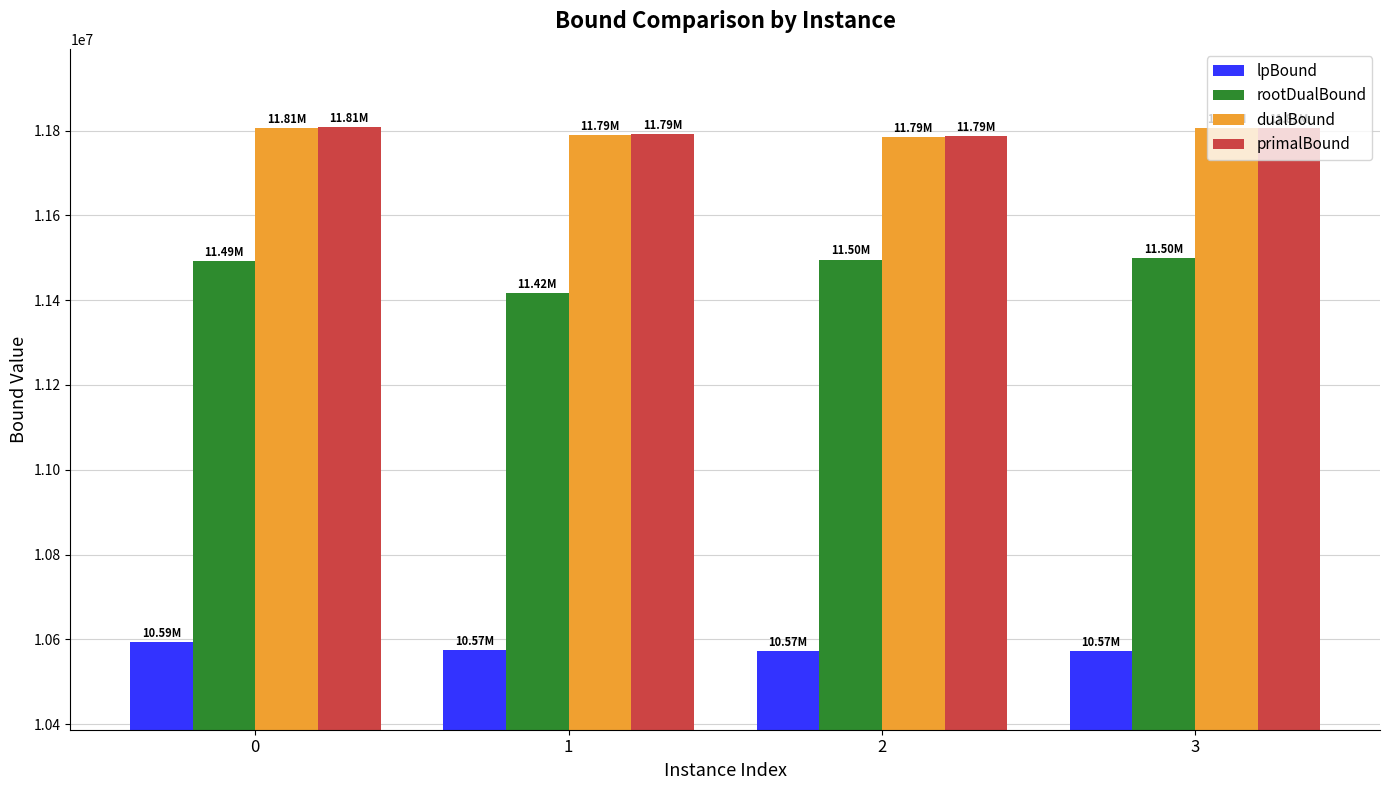

What is the value of the lpBound bar at the 2nd from the left?

10574317.0